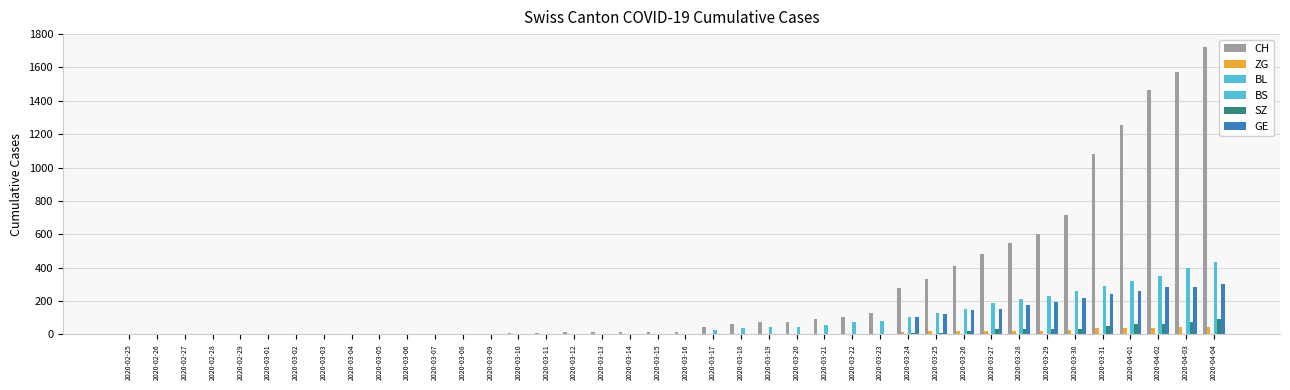

Which series has the largest total across all categories?

CH